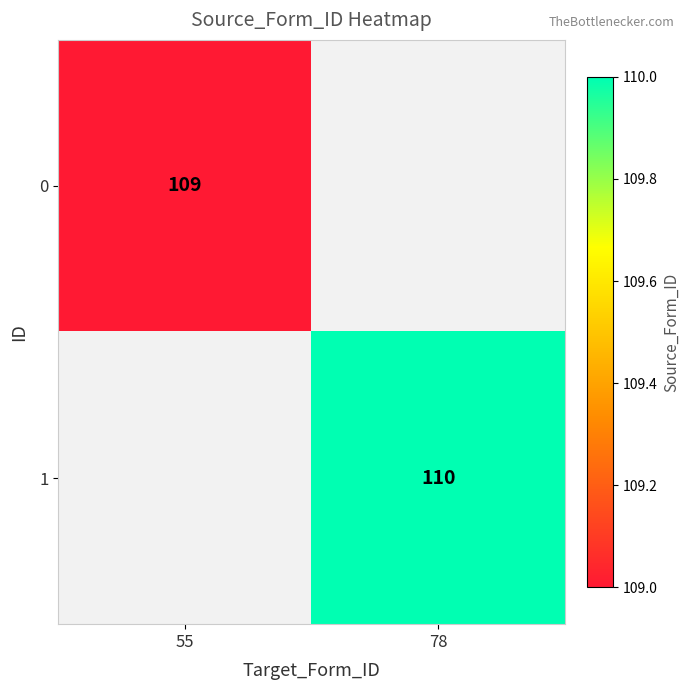

The 0 series shows 60.6 at 55. True or false?

False